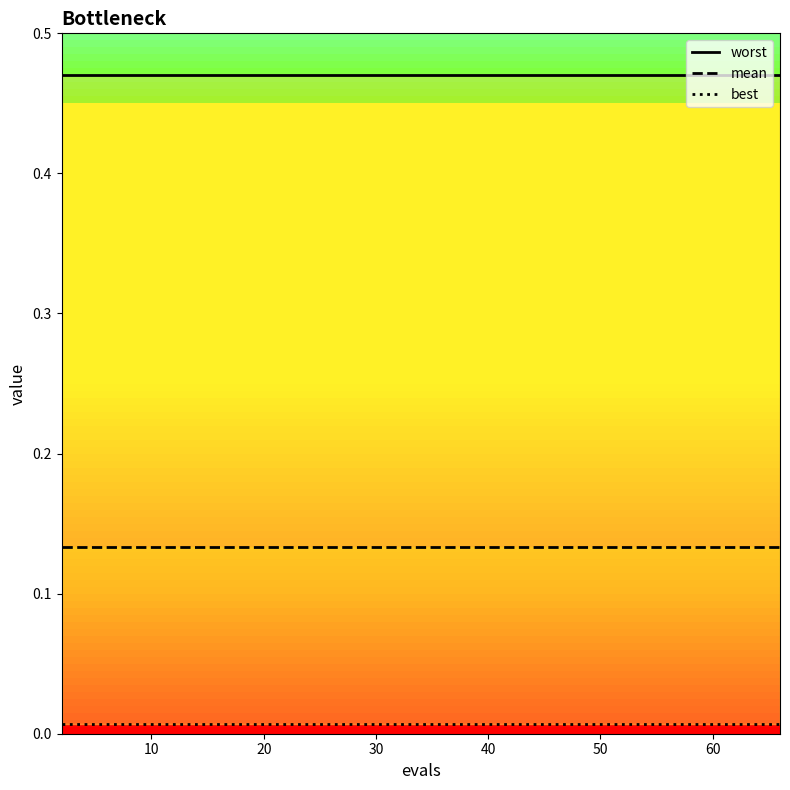

How many series are shown in this chart?

3